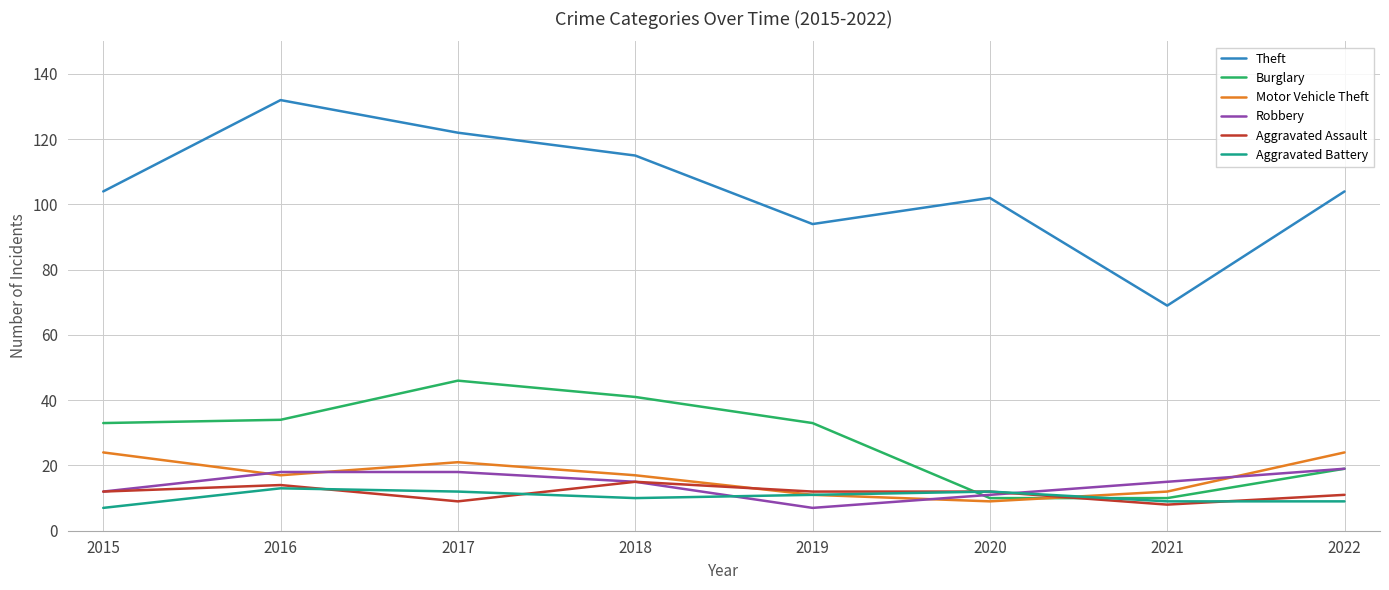

The value of Robbery at 2018 is 4. True or false?

False